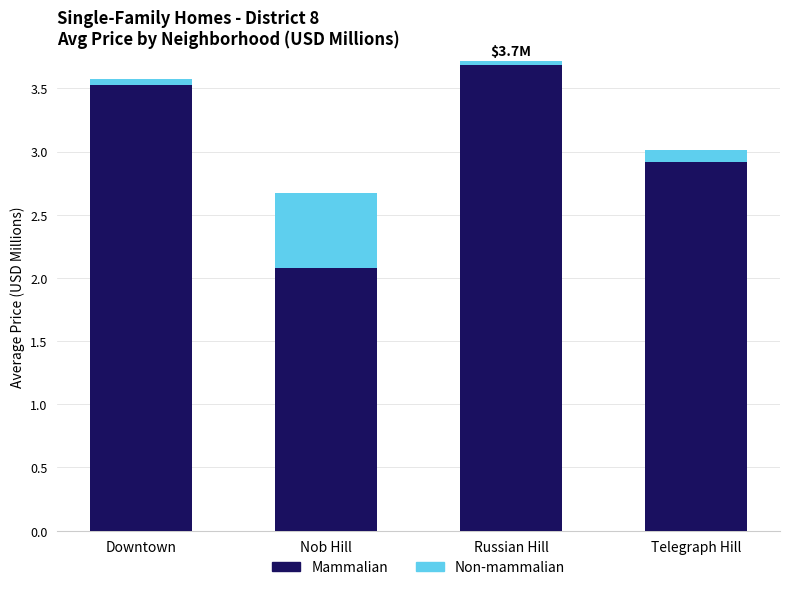

At how many categories does at least one series exceed 3?

2